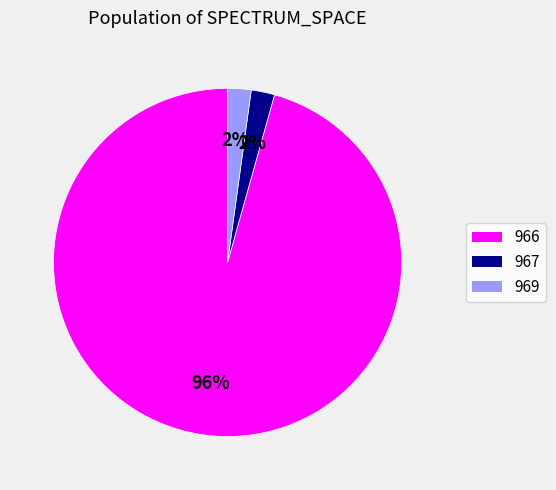

Which slice is the largest?

966